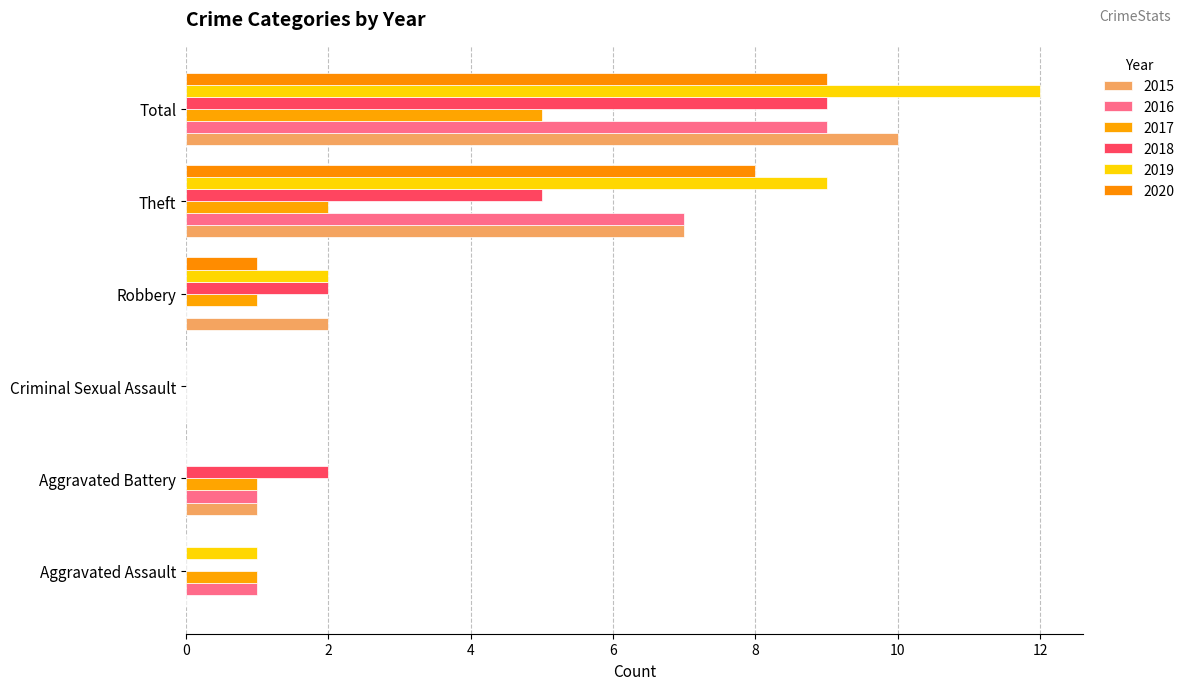

How many series are shown in this chart?

6